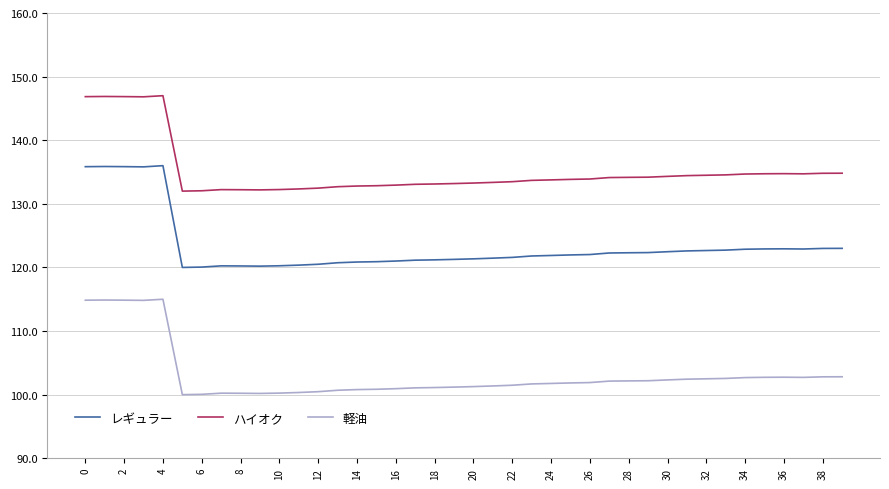

In レギュラー, how many points are lower than both neighbors (excluding endpoints)?

4